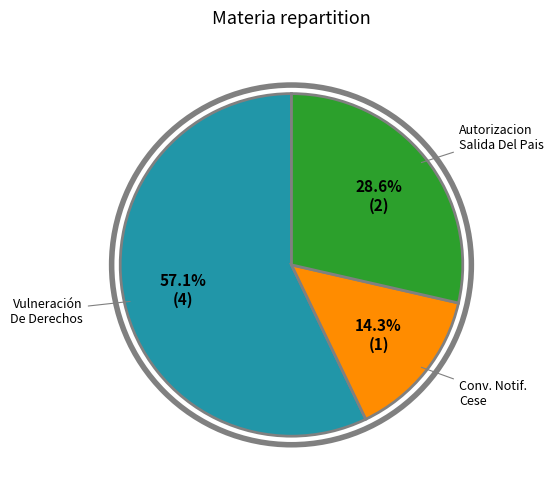

Does any single category account for the majority?

Yes